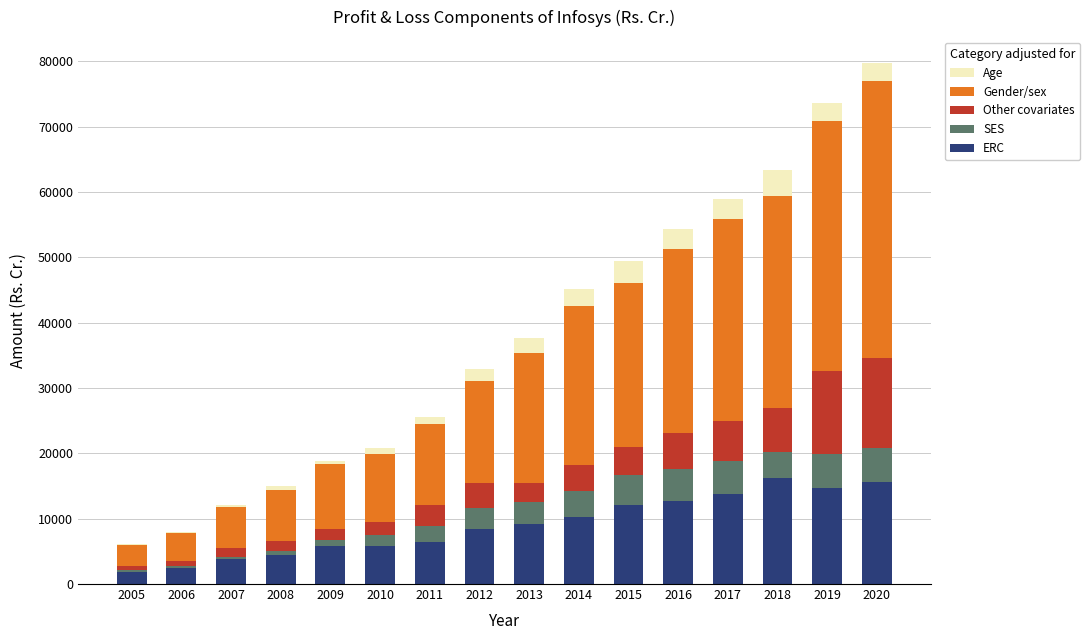

What is the total value across all series at 2019?

73672.0